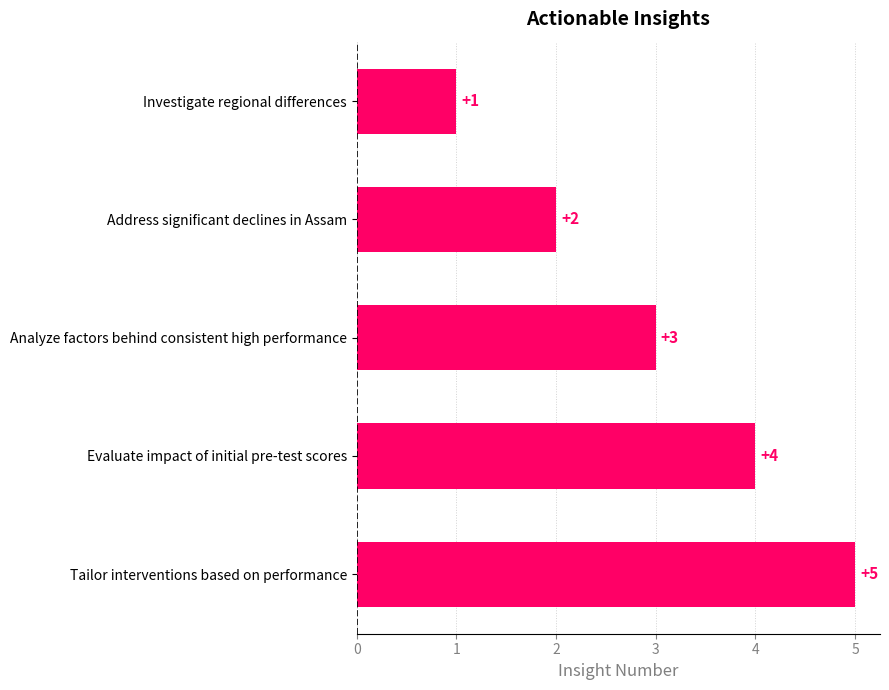

What is the difference between the maximum and minimum values?

4